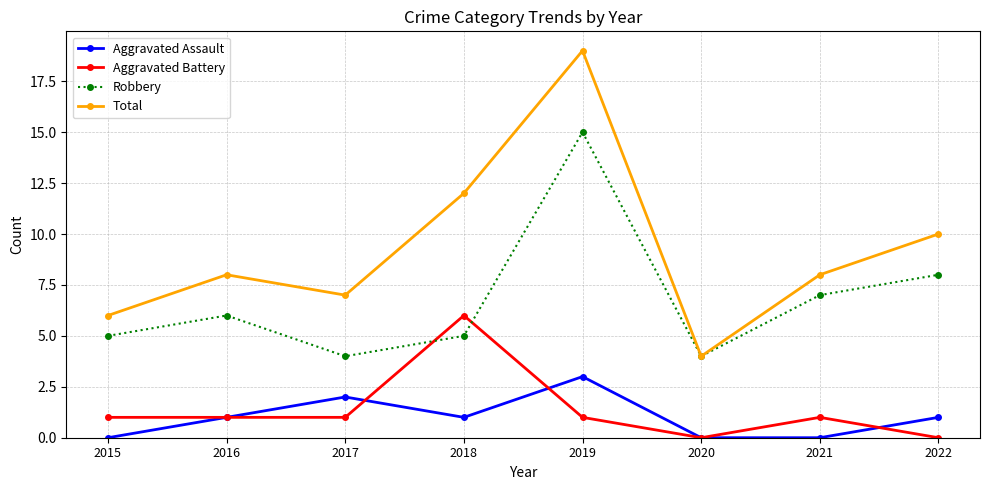

What is the value of the Robbery point at the 7th from the left?

7